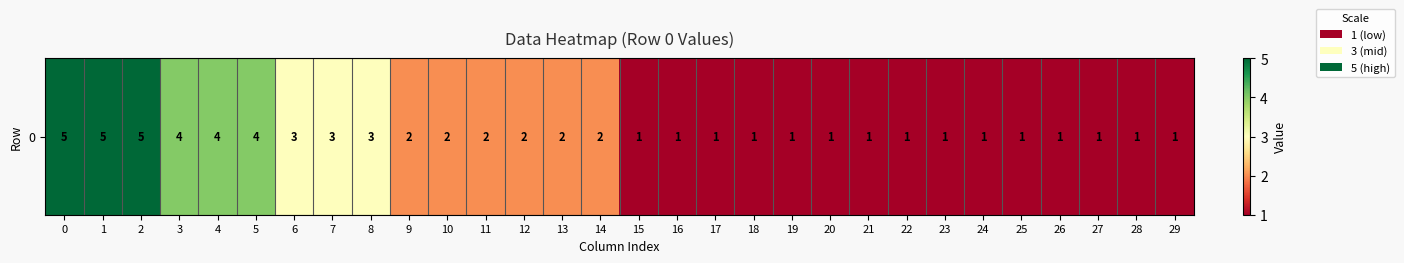

What is the maximum value shown in the chart?

5